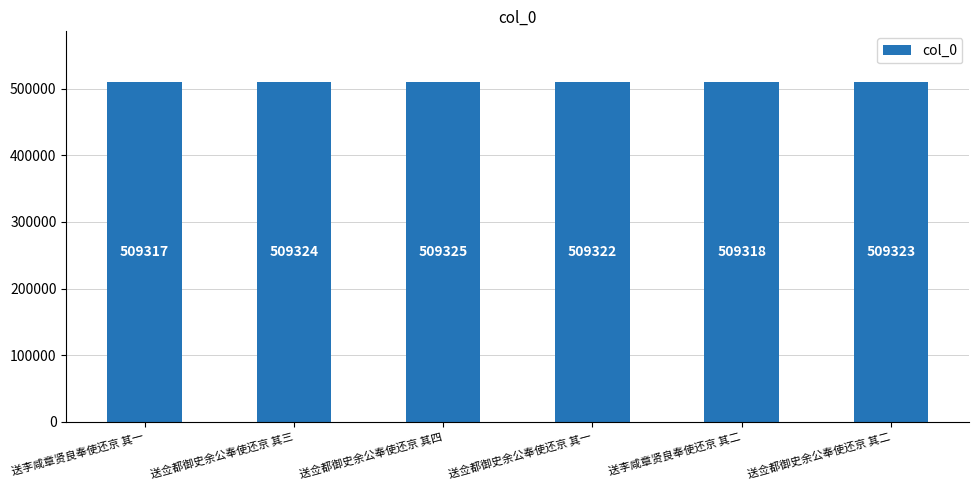

What is the label of the 6th bar from the right?

送李咸章贤良奉使还京 其一